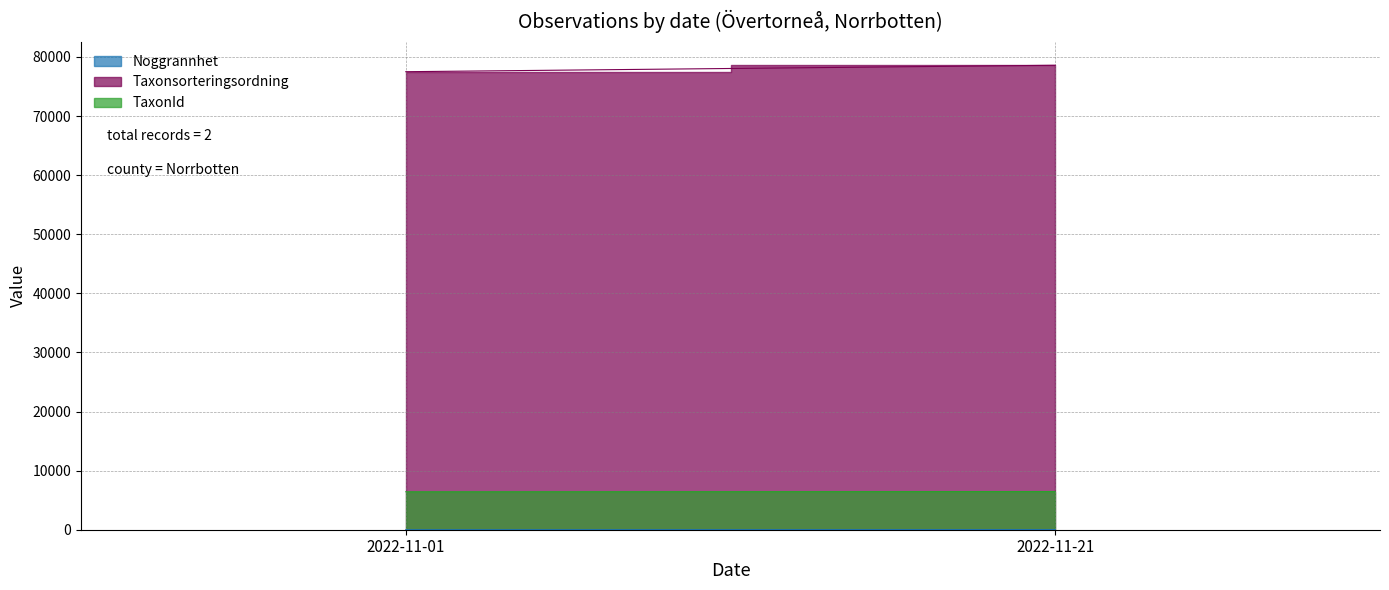

What is the maximum value shown in the chart?

78595